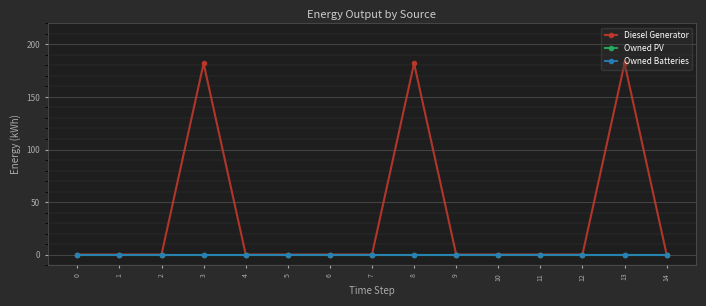

Count the number of data series in this chart.

3